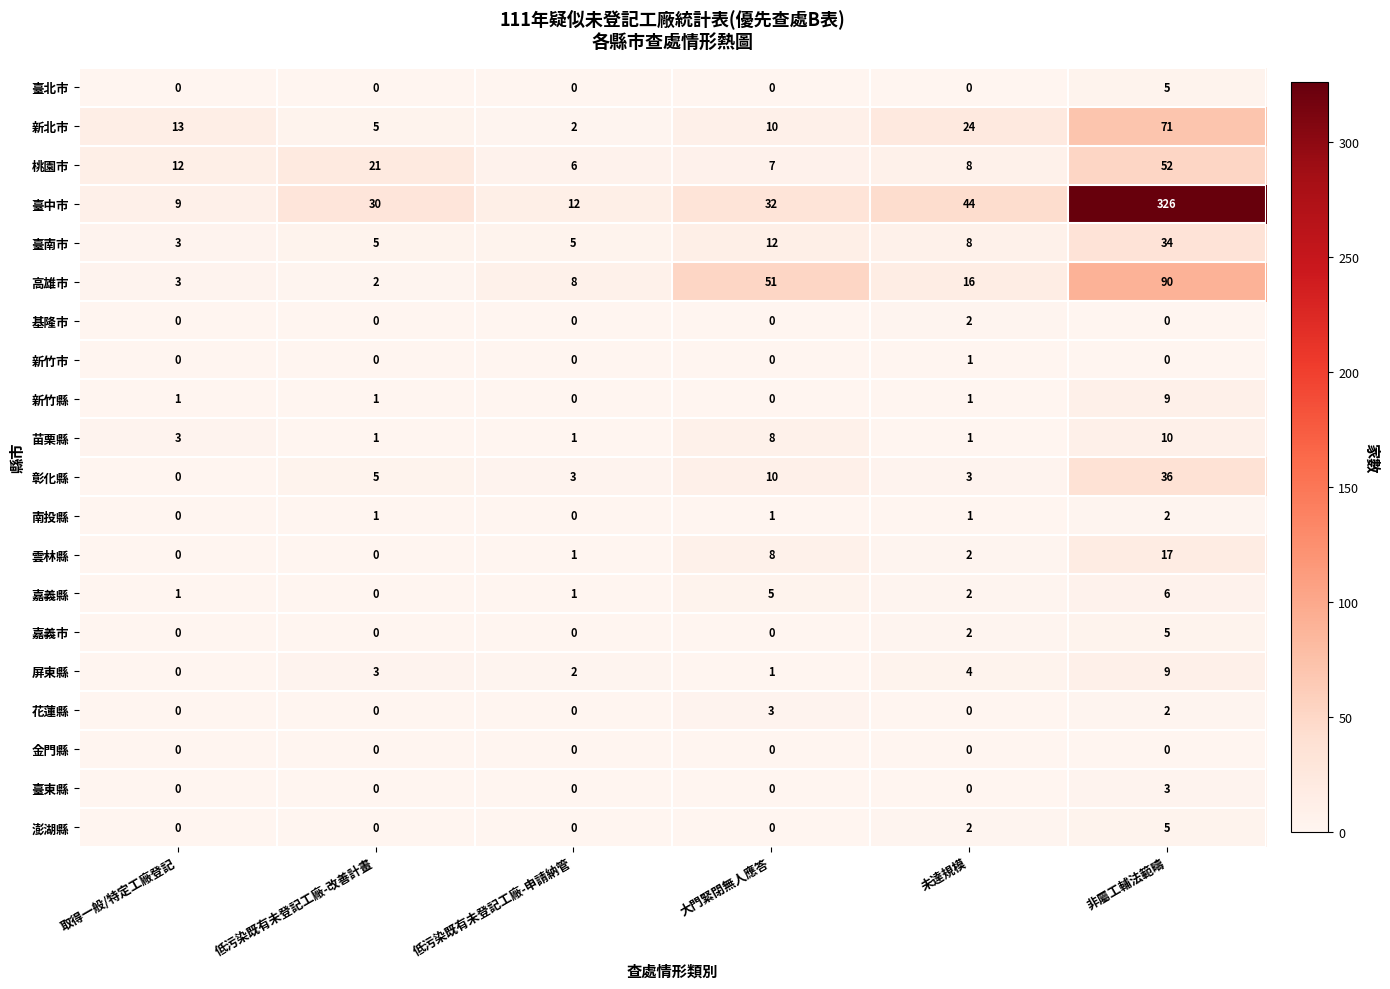

Is it true that 彰化縣 equals 3 at 未達規模?

True